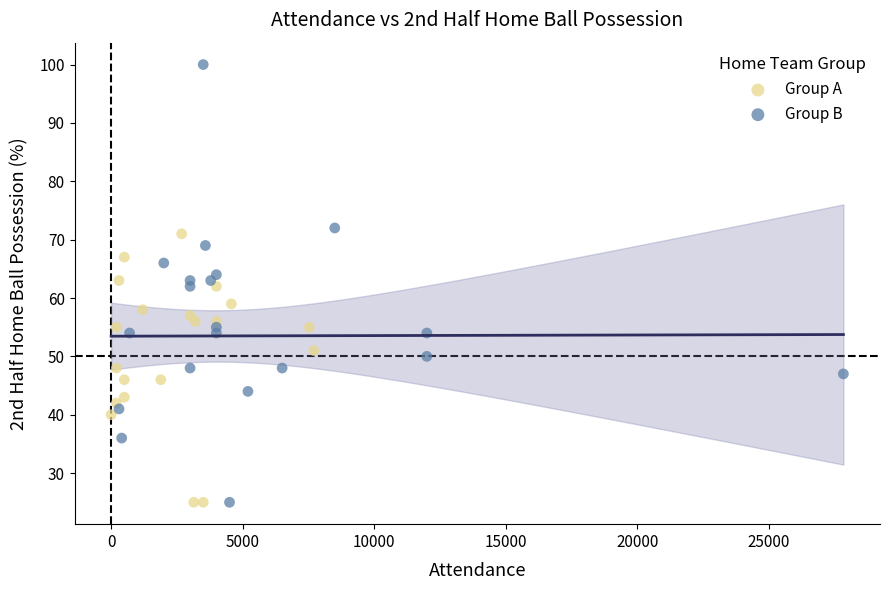

Which series reaches the maximum Y coordinate?

Group B